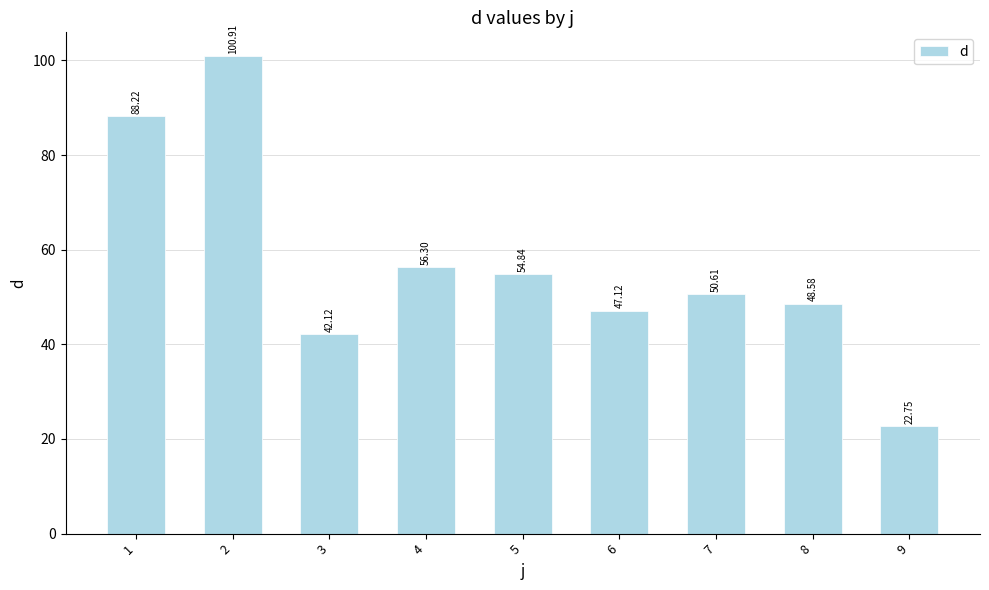

What is the value of the 8th bar from the left?

48.6